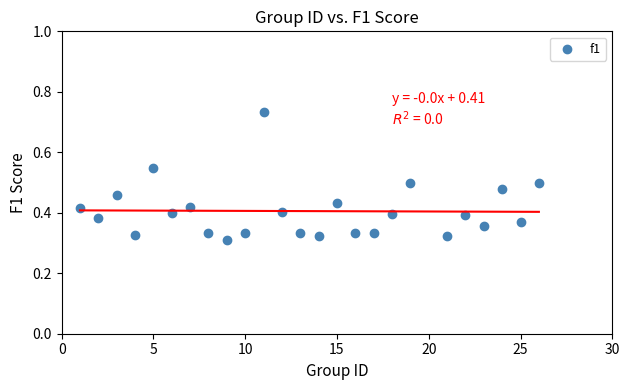

What is the range of X values (max minus min)?

25.0